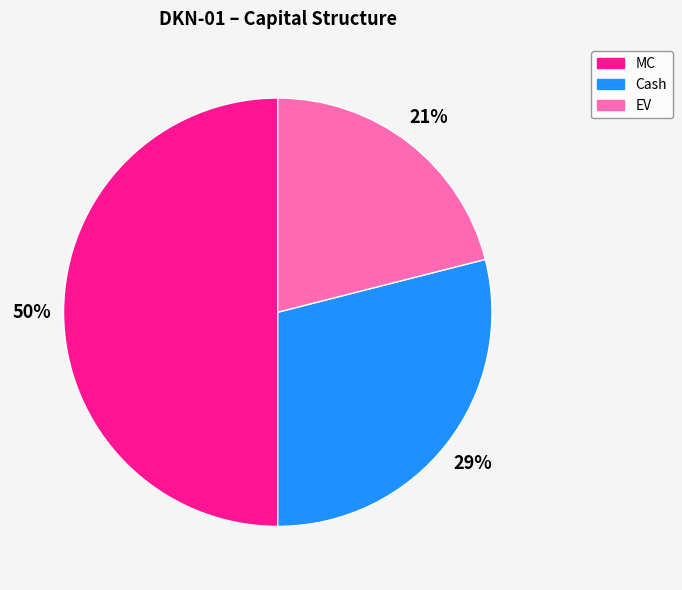

Rank the categories by value from lowest to highest.

EV, Cash, MC